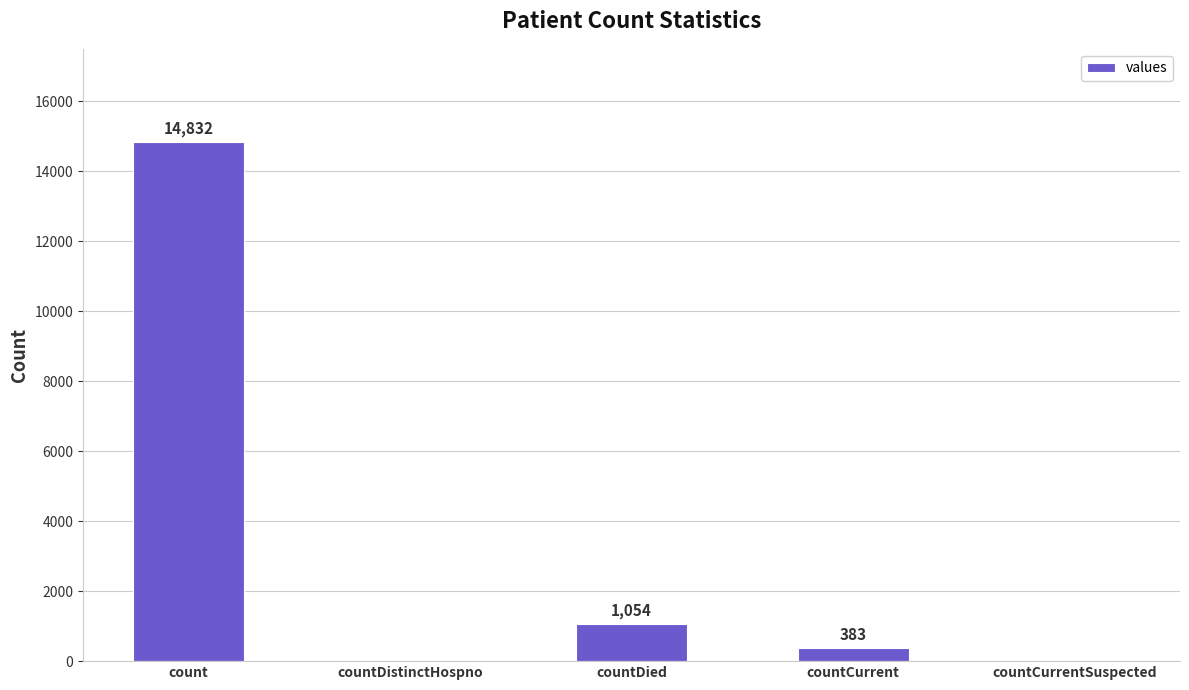

How many data points does each series have?

5